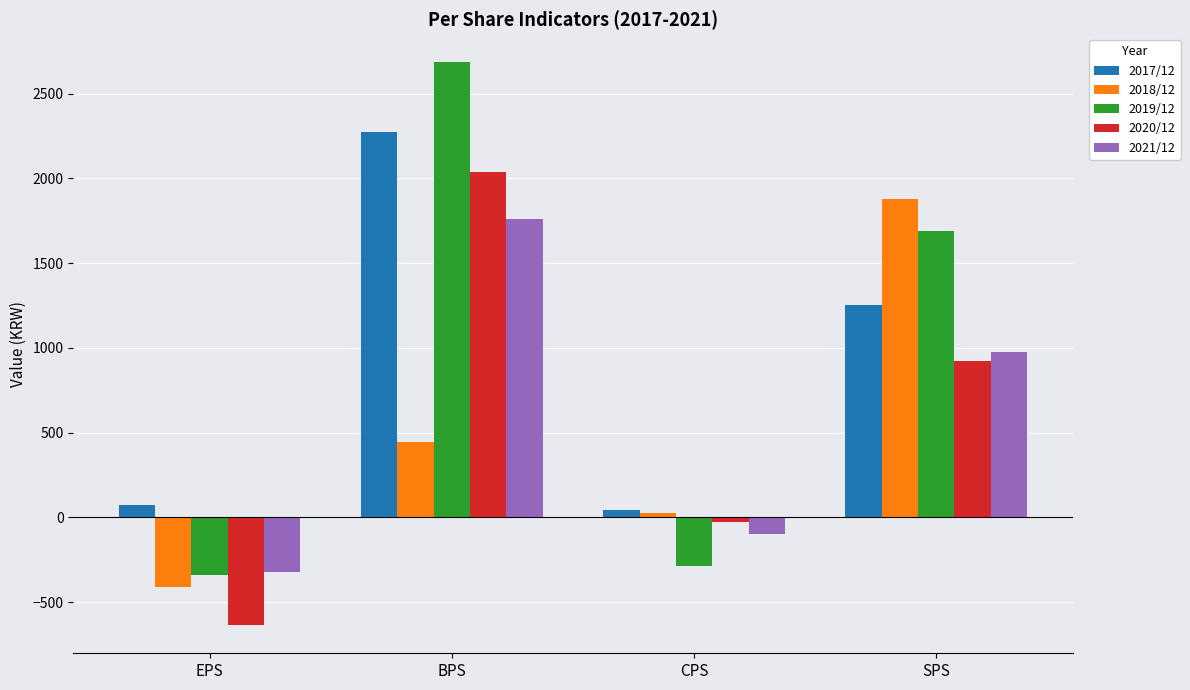

What is the value of the 2019/12 bar at the 3rd from the left?

-290